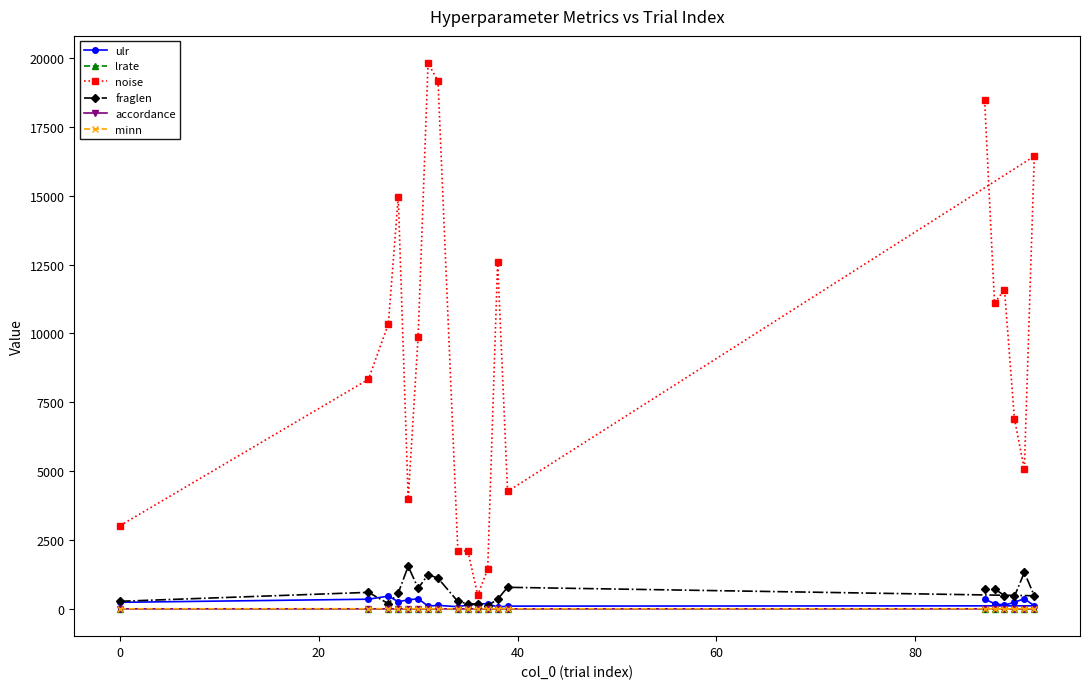

Which series has the largest total across all categories?

noise